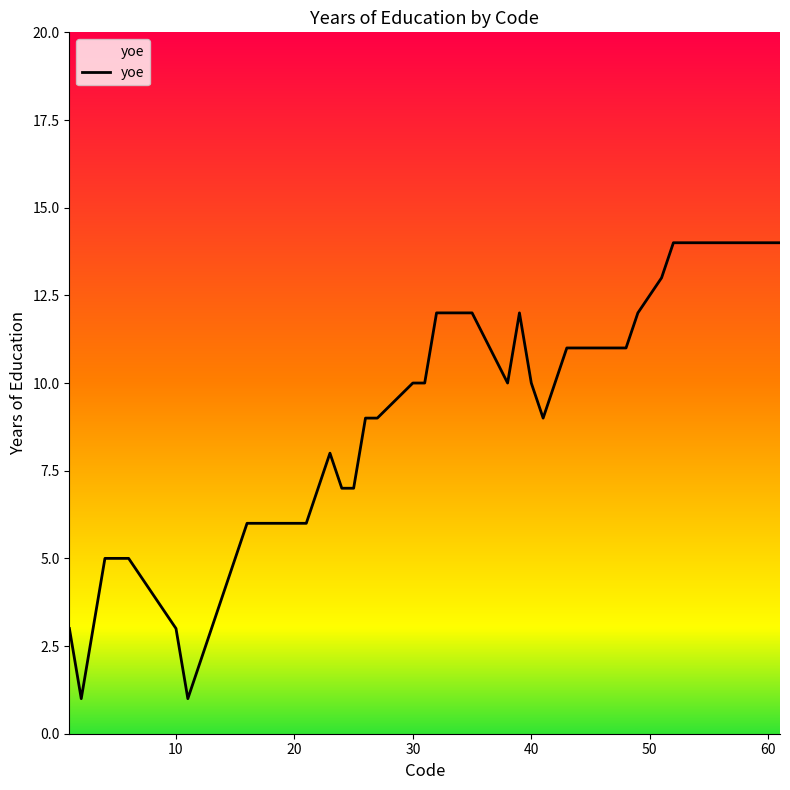

What is the difference between the maximum and minimum values?

13